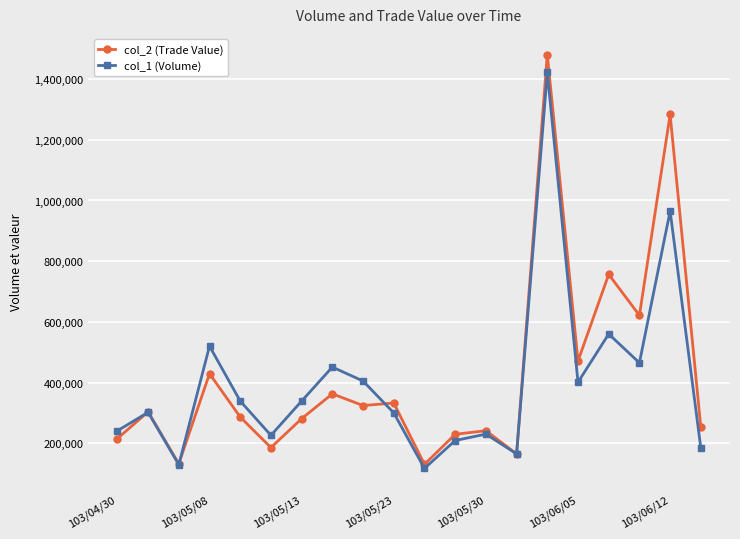

At how many categories does at least one series exceed 724698?

3